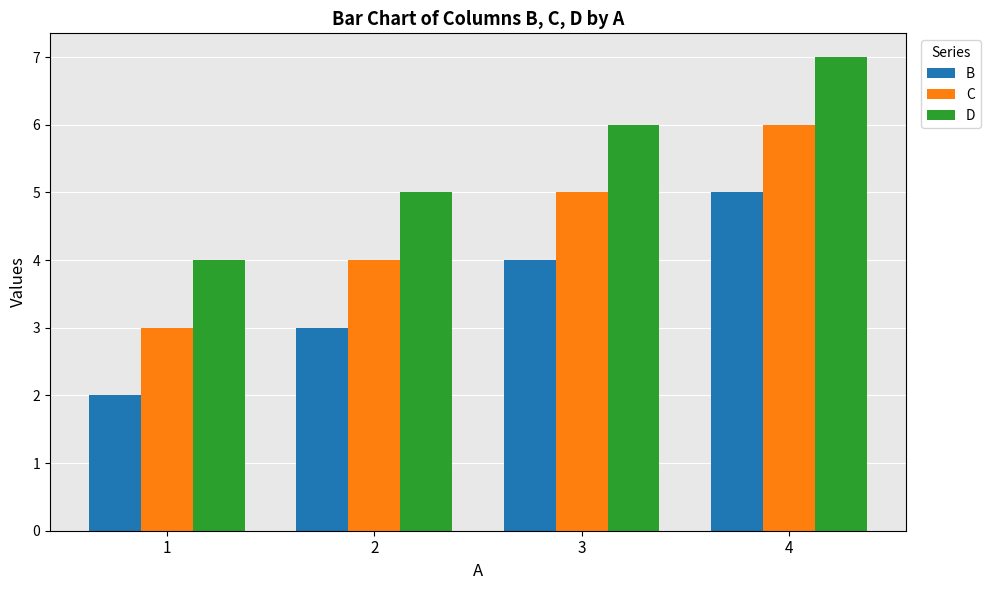

Read the B value at 4.

5